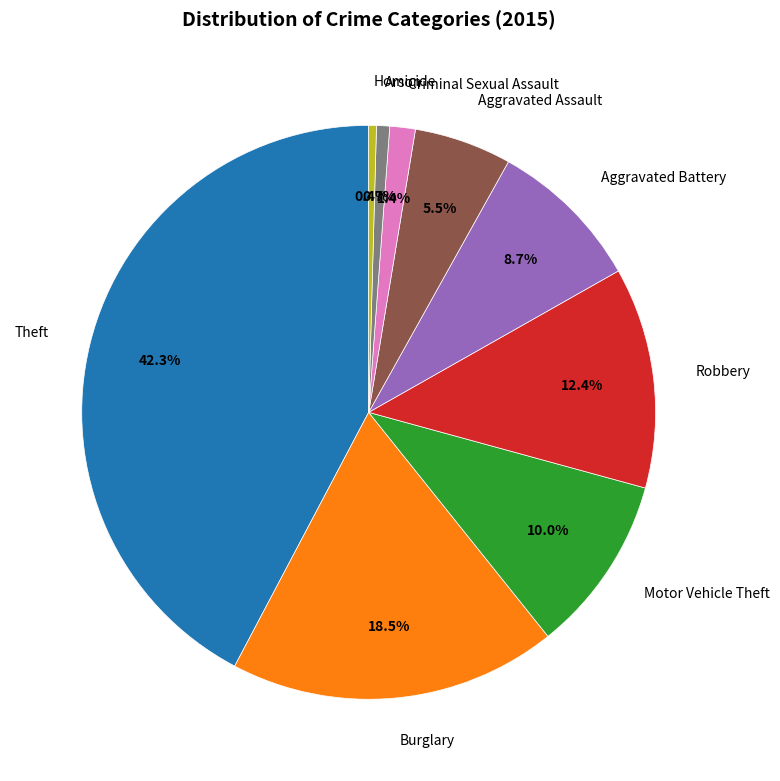

Combined, do Homicide and Motor Vehicle Theft account for over 50%?

No